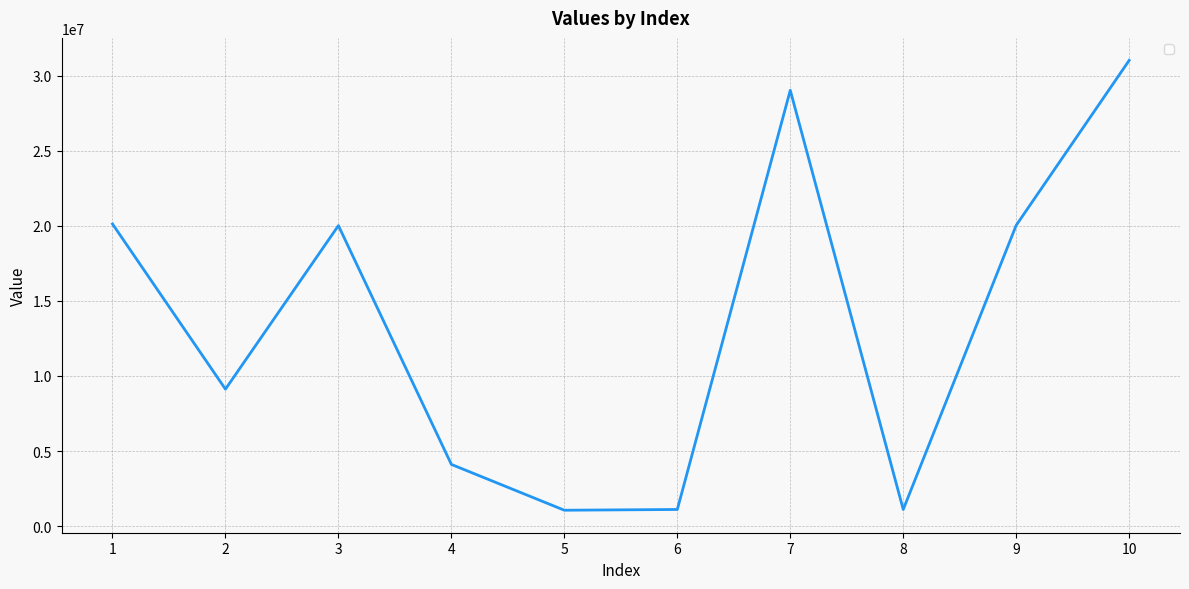

What is the minimum value shown in the chart?

1061994